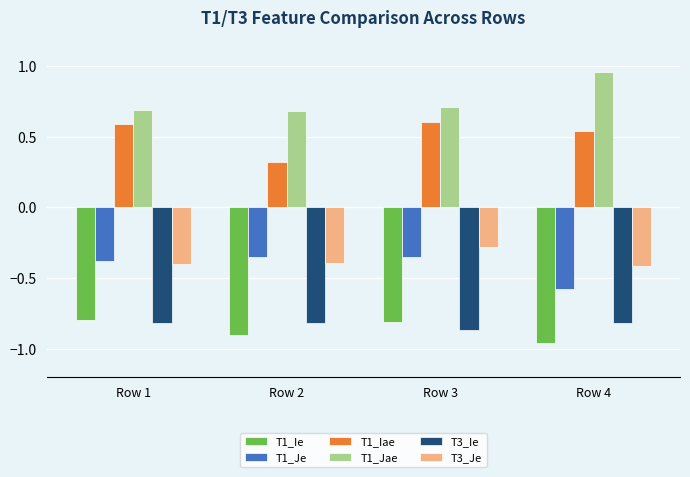

What is the minimum value for T1_Iae?

0.3